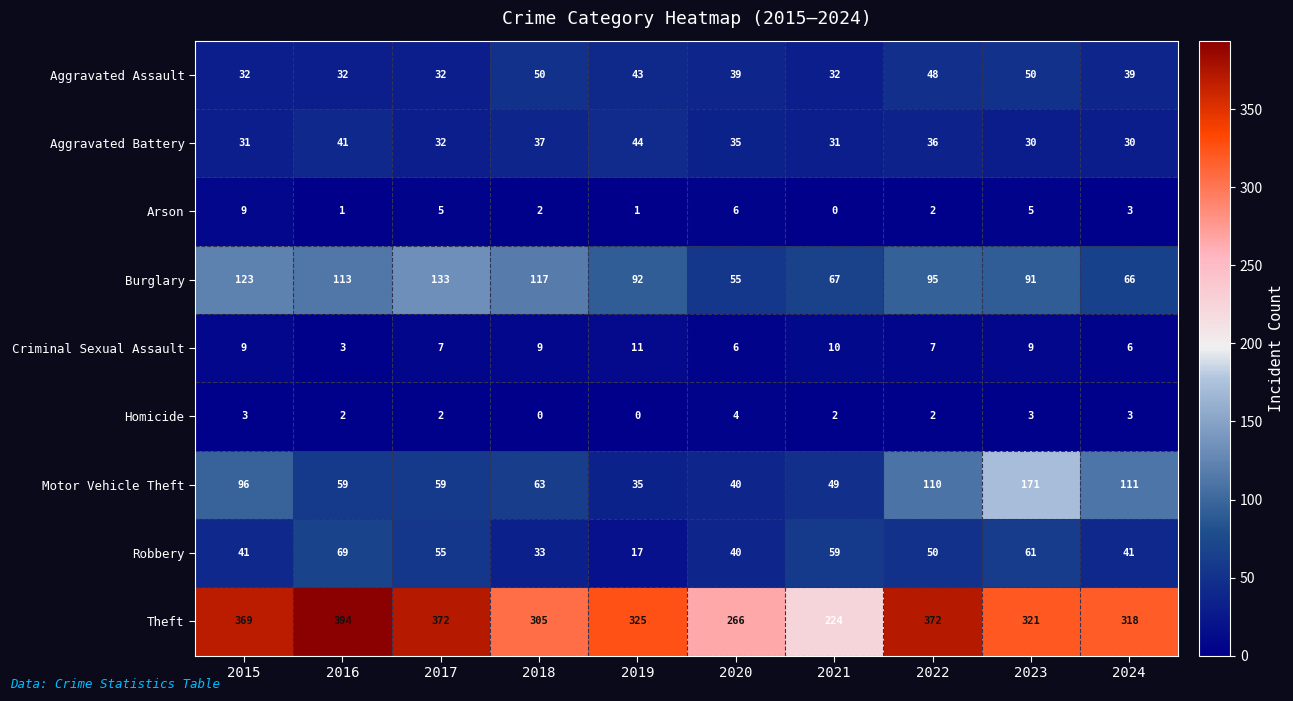

Count the number of data series in this chart.

9